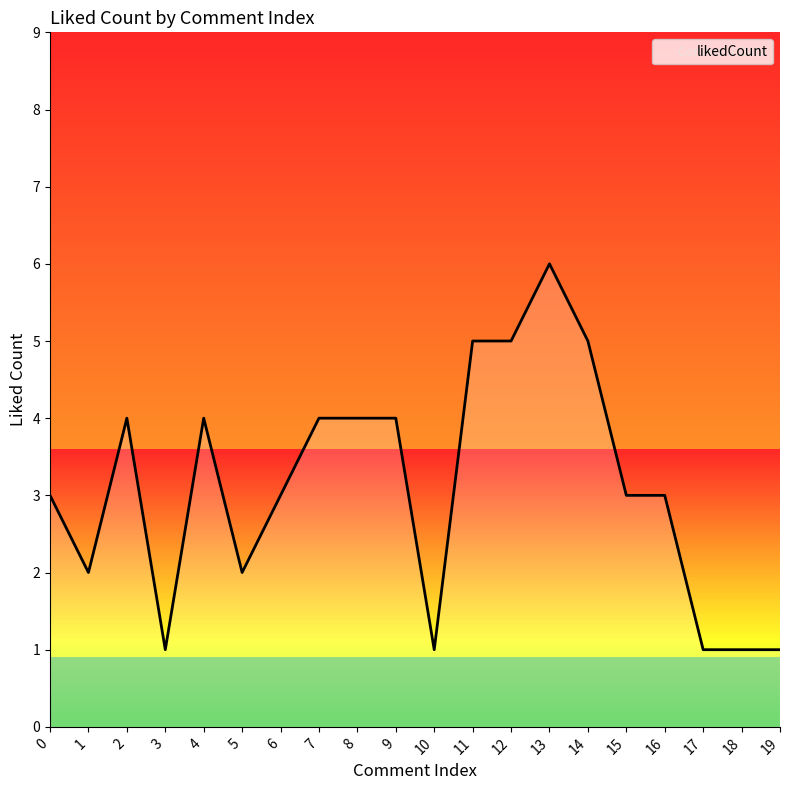

What is the ratio of the value at 7 to the value at 12?

0.8